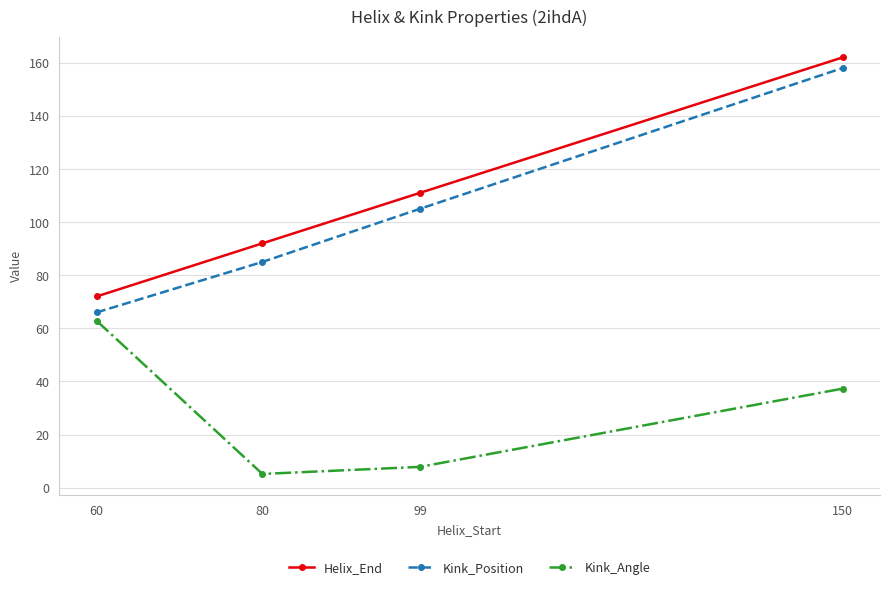

The value of Helix_End at 60 is 72.0. True or false?

True